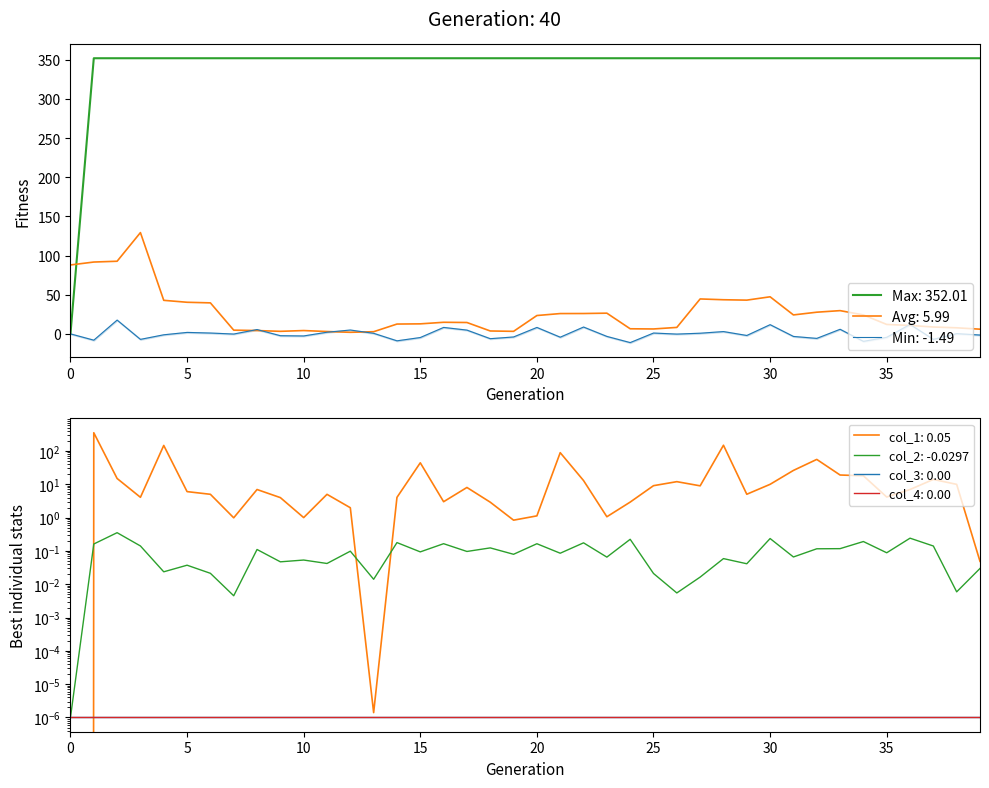

Does the chart have visible grid lines?

No